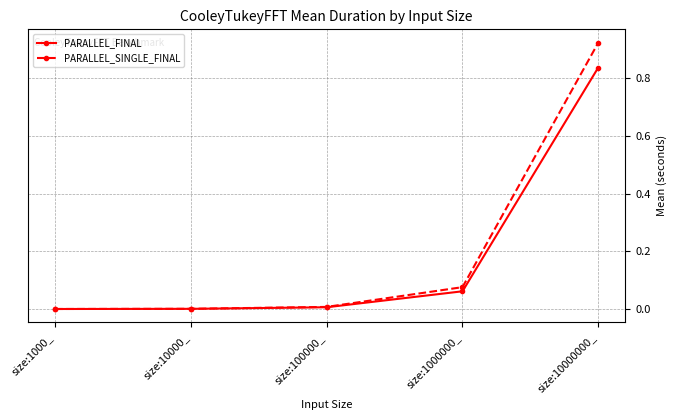

Which series changed the most between size:10000_ and size:10000000_?

PARALLEL_SINGLE_FINAL